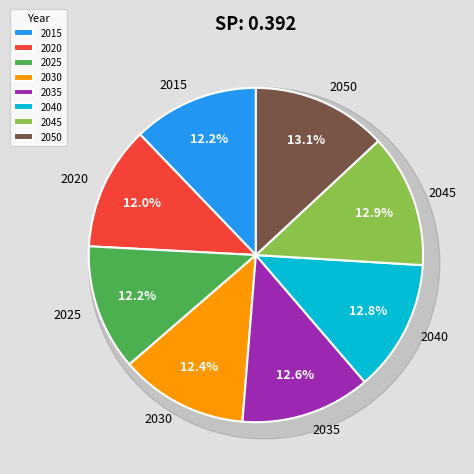

Rank the categories by value from lowest to highest.

2020, 2015, 2025, 2030, 2035, 2040, 2045, 2050